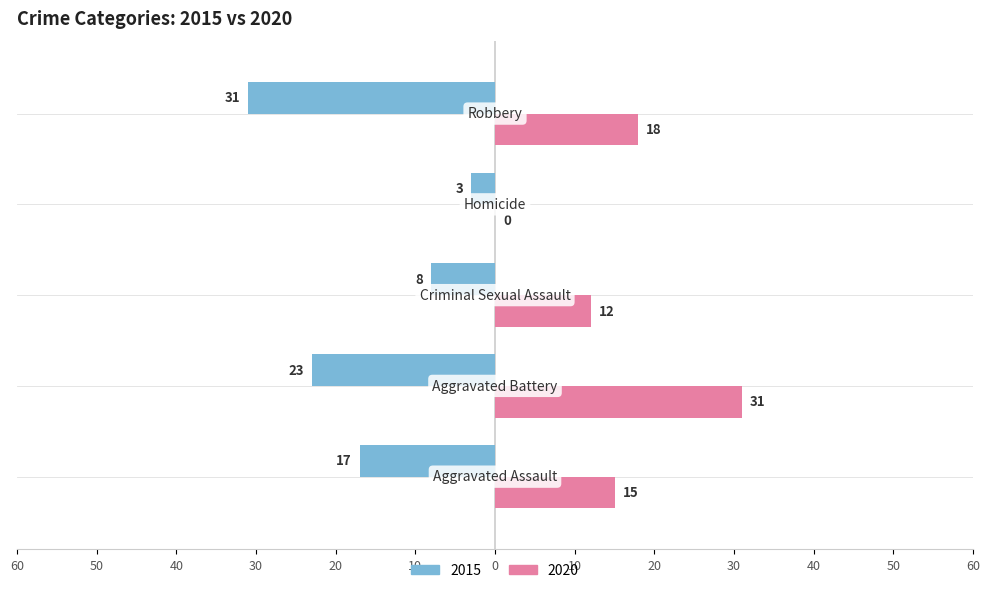

What are all the series names shown in the legend?

2015, 2020